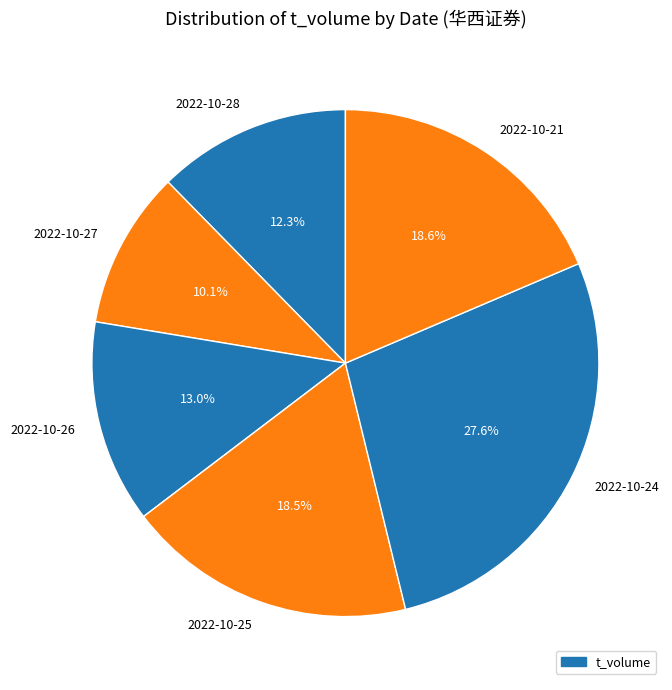

What is the smallest slice in the pie chart?

2022-10-27